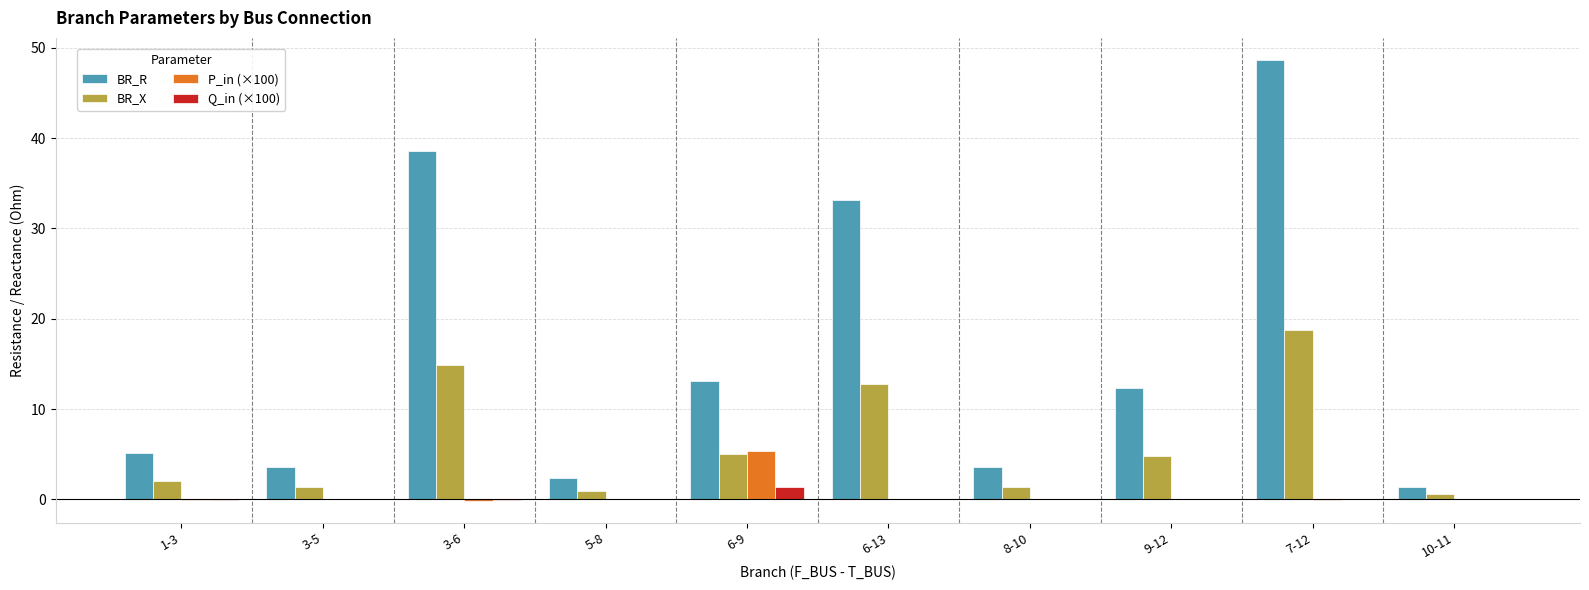

Where does the BR_R series first go above 12?

3-6